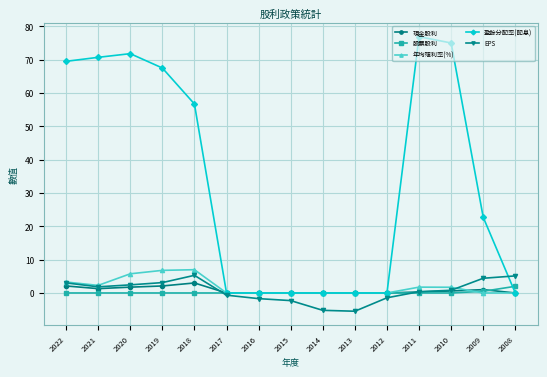

Which series has the largest range (max minus min)?

盈餘分配率(配息)